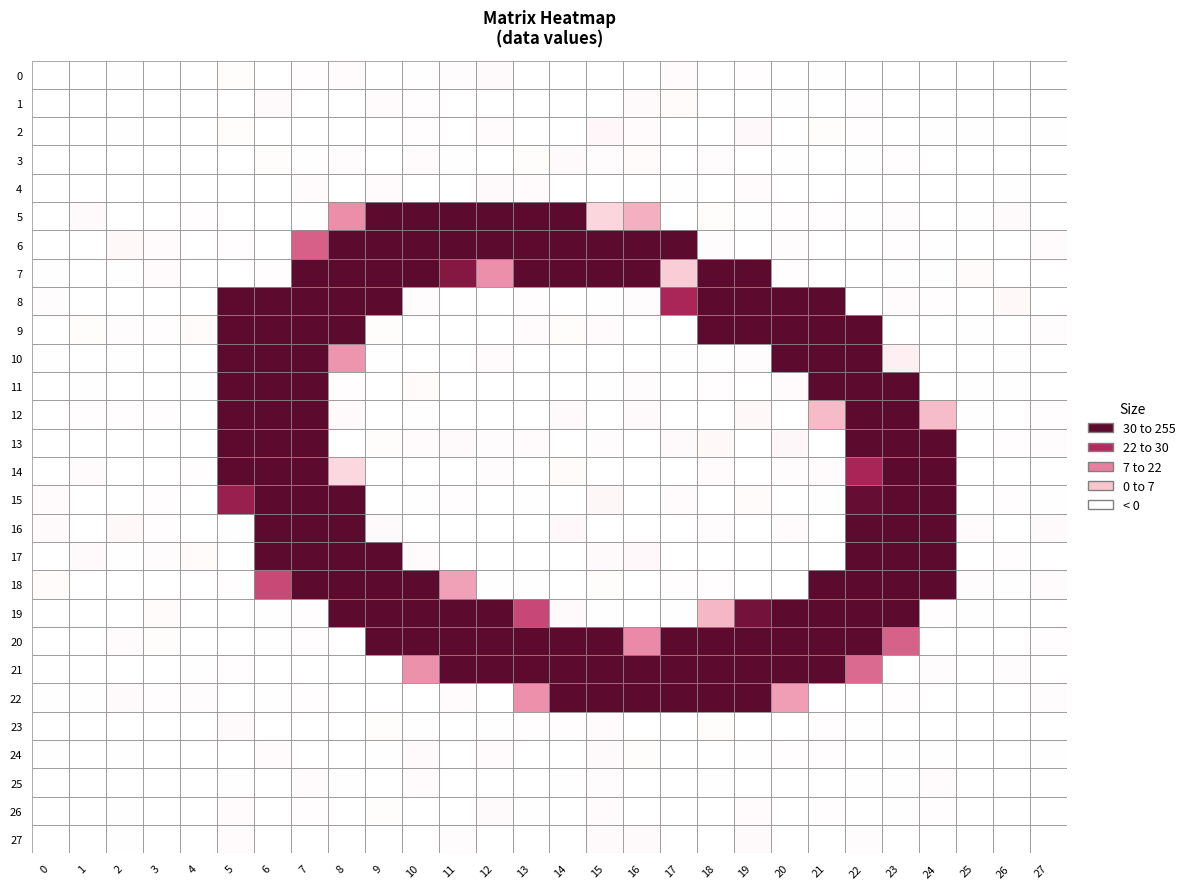

Which has a higher value, 6 or 24?

24